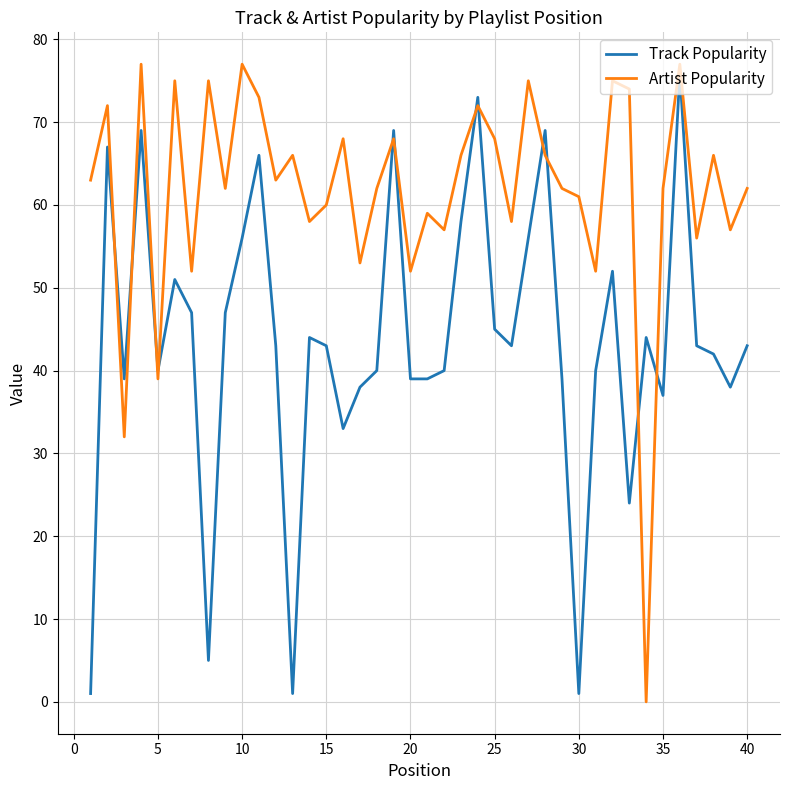

True or false: Artist Popularity and Track Popularity cross at least once.

True